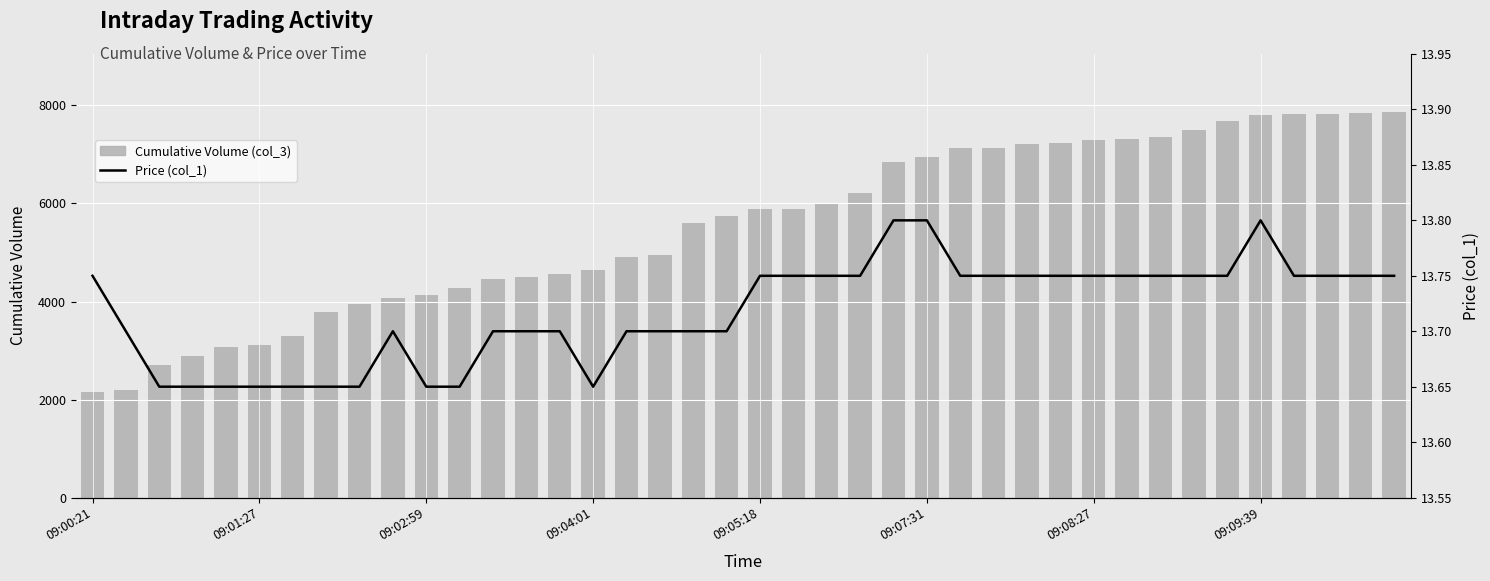

What is the maximum value shown in the chart?

7869.0